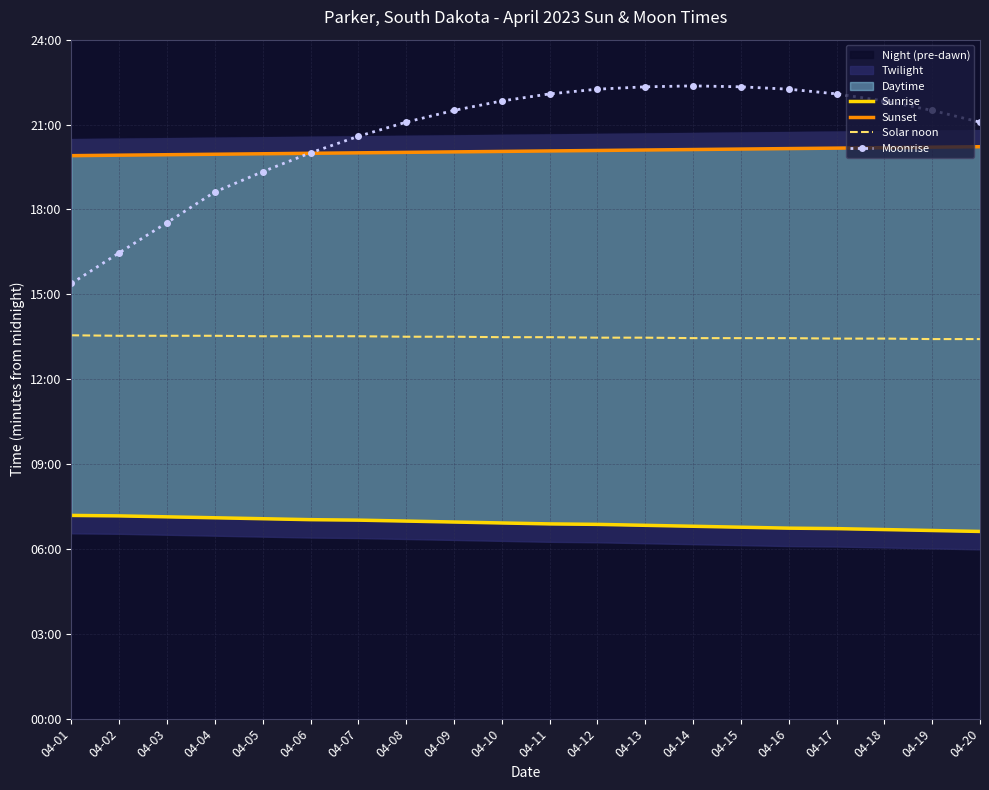

Reading left to right, what are all the values shown in this chart?

Sunrise: 04-01=431	04-02=430	04-03=428	04-04=426	04-05=424	04-06=422	04-07=421	04-08=419	04-09=417	04-10=415	04-11=413	04-12=412	04-13=410	04-14=408	04-15=406	04-16=404	04-17=403	04-18=401	04-19=399	04-20=397
Sunset: 04-01=1194	04-02=1195	04-03=1196	04-04=1197	04-05=1198	04-06=1199	04-07=1200	04-08=1201	04-09=1202	04-10=1203	04-11=1204	04-12=1205	04-13=1206	04-14=1207	04-15=1208	04-16=1209	04-17=1210	04-18=1211	04-19=1212	04-20=1213
Solar noon: 04-01=813	04-02=812	04-03=812	04-04=812	04-05=811	04-06=811	04-07=811	04-08=810	04-09=810	04-10=809	04-11=809	04-12=808	04-13=808	04-14=807	04-15=807	04-16=807	04-17=806	04-18=806	04-19=805	04-20=805
Moonrise: 04-01=923	04-02=988	04-03=1052	04-04=1117	04-05=1160	04-06=1200	04-07=1235	04-08=1265	04-09=1290	04-10=1310	04-11=1325	04-12=1335	04-13=1340	04-14=1342	04-15=1340	04-16=1335	04-17=1325	04-18=1310	04-19=1290	04-20=1265